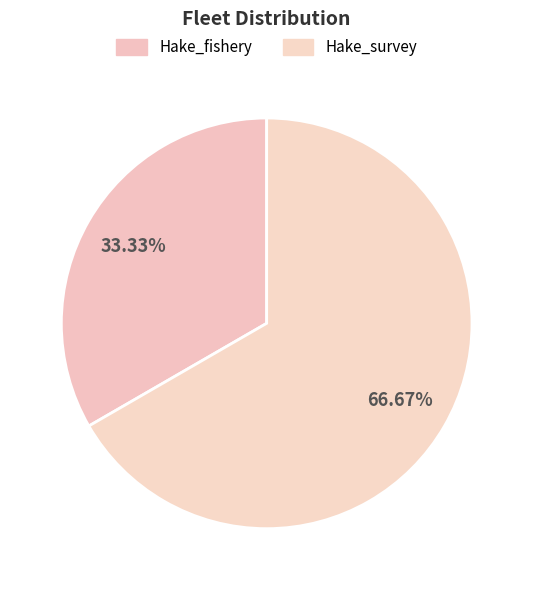

What is the change in value from Hake_fishery to Hake_survey?

+1